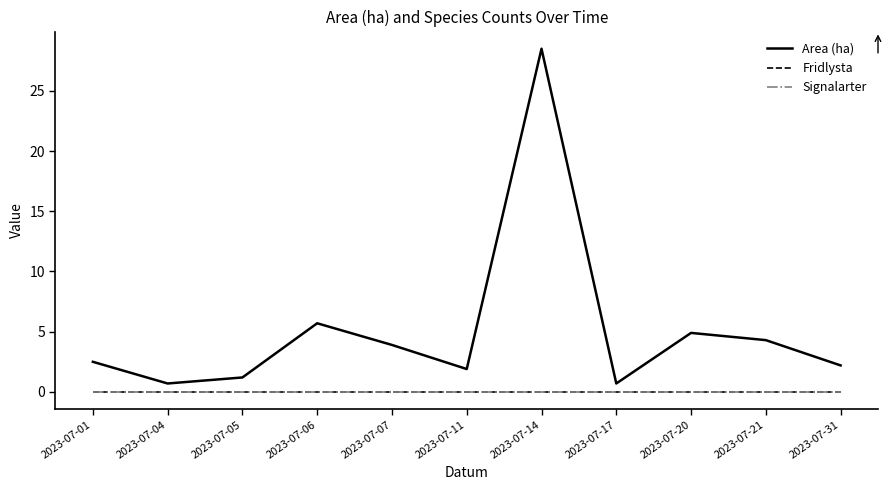

Does the chart have visible grid lines?

No